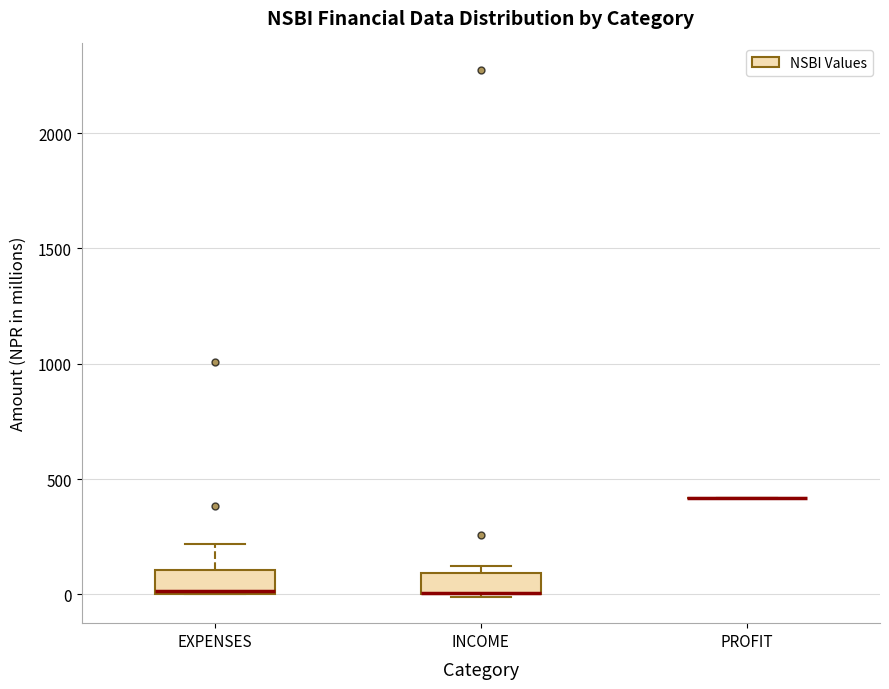

Reading left to right, transcribe this box plot: for each box, give where its median line is, the range the box spans, and where its two whiskers end, as read against the y-axis. The values are not printed on the chart, so give them approximately, as read against the axis.

EXPENSES: median 0, box 0 to 100, whiskers 0 to 200
INCOME: median 0 (drawn on the box's lower edge), box 0 to 100, whiskers 0 to 100 (just above the box's upper edge)
PROFIT: box collapsed to a line at 400, whiskers 400 to 400